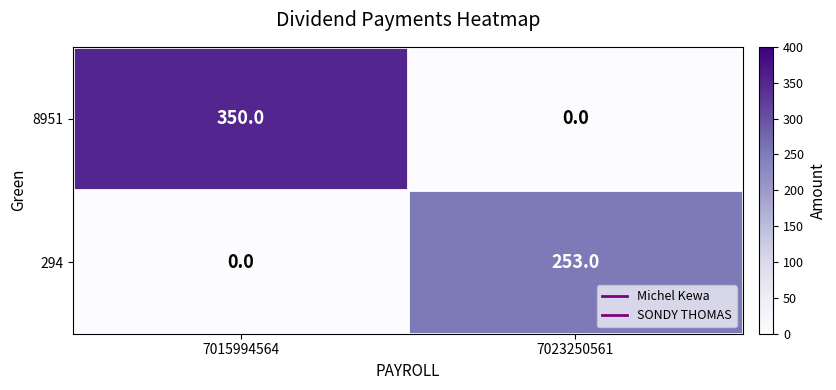

What is the greatest value displayed?

350